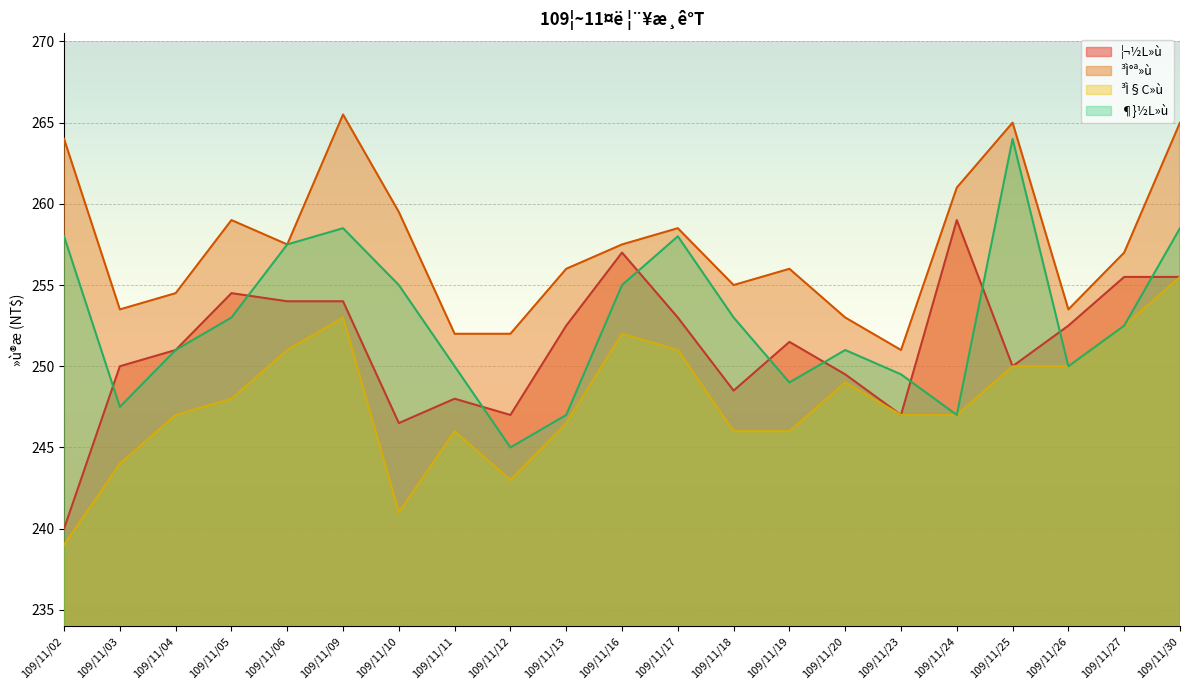

Which series has the widest spread of values?

¦¬½L»ù